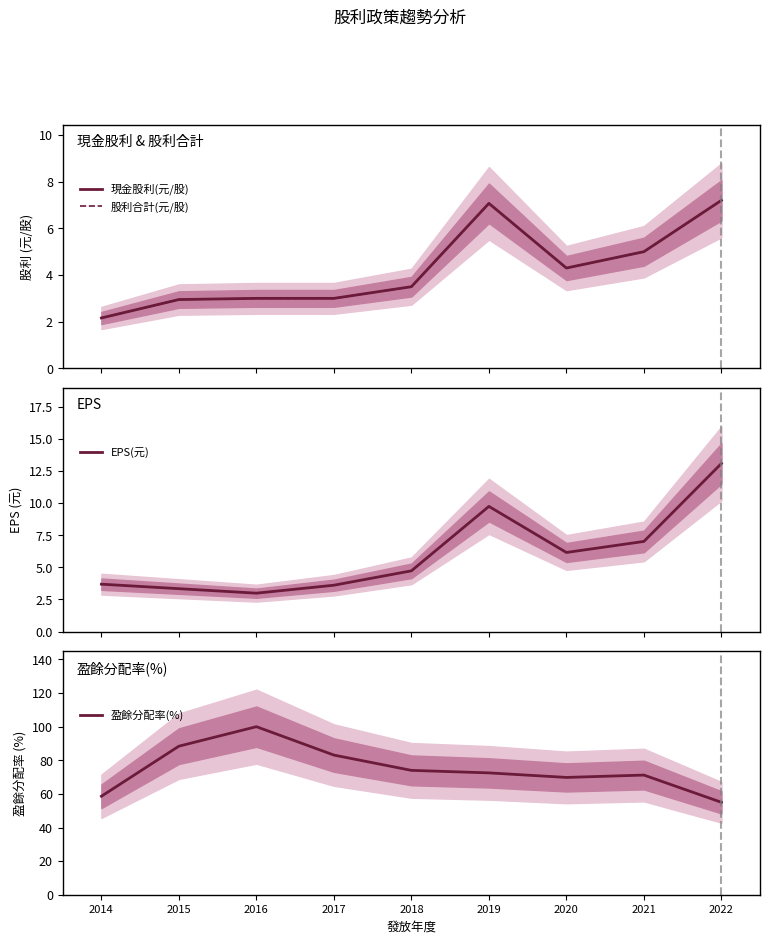

The value of 股利合計(元/股) at 2015 is 4.2. True or false?

False